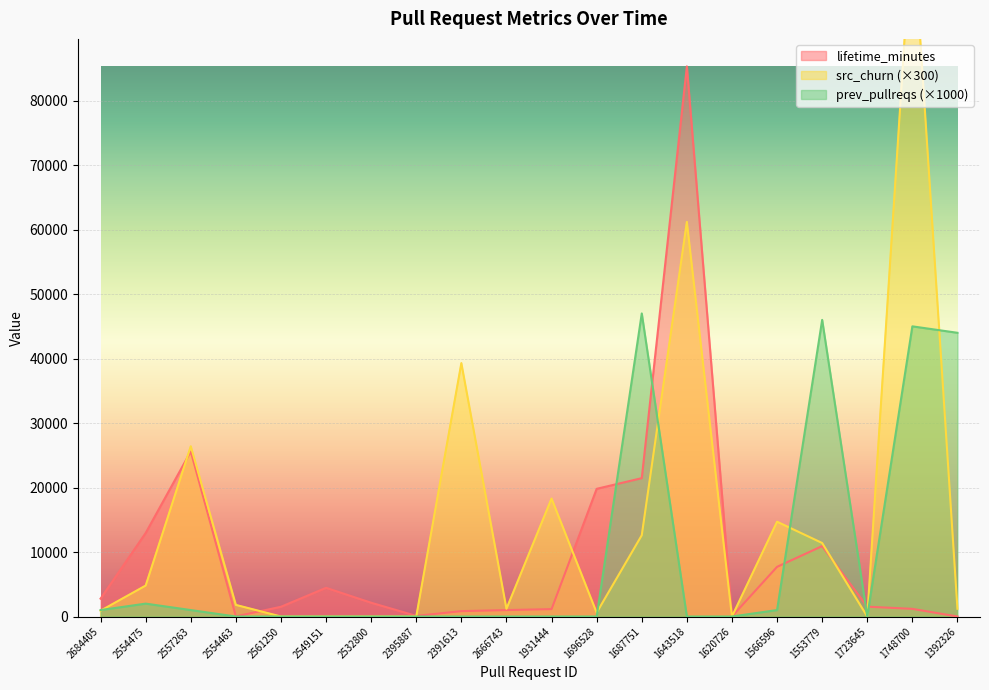

Which series ends up on top after the final intersection of prev_pullreqs and src_churn?

prev_pullreqs